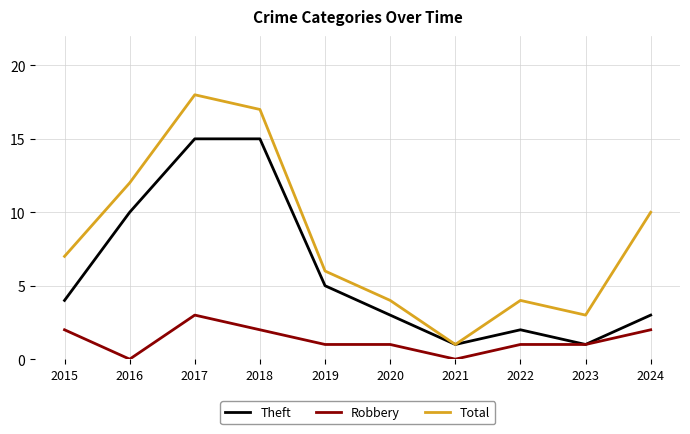

Is the value of Total at 2020 greater than the value of Theft at 2016?

No